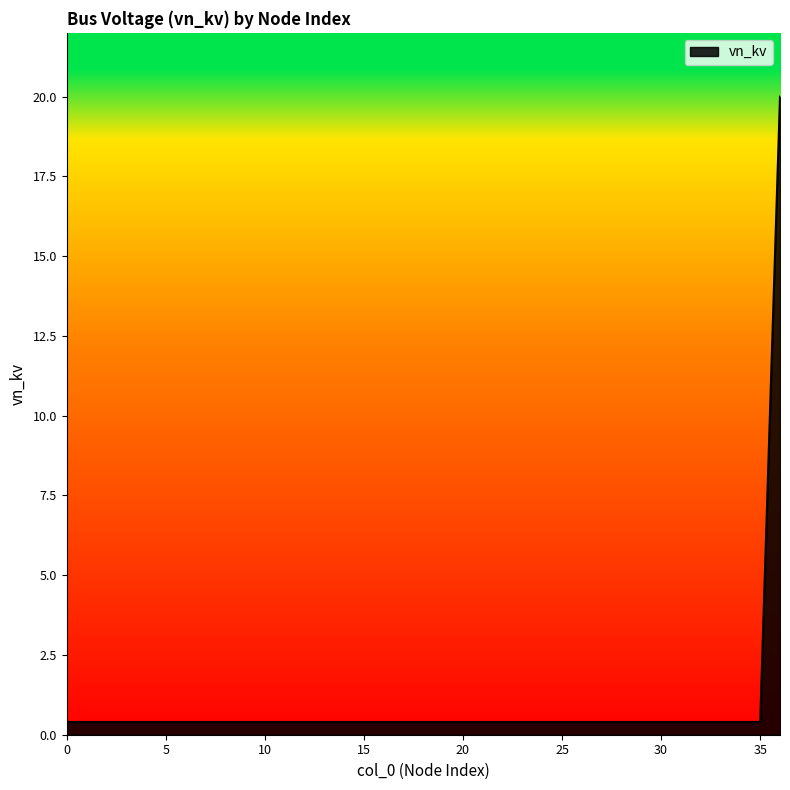

What is the minimum value shown in the chart?

0.4